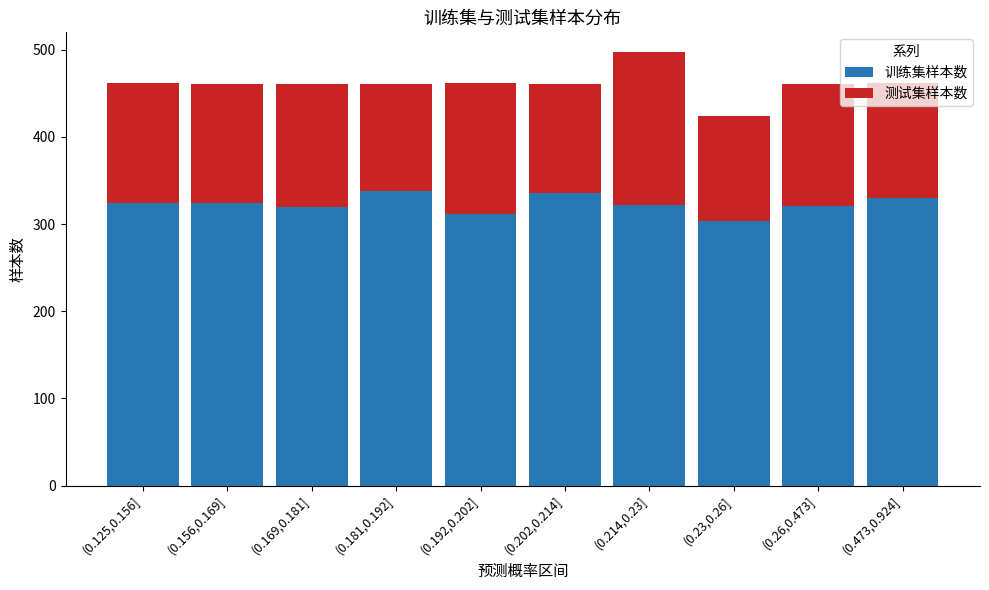

What is the lowest value of the 训练集样本数 series?

303